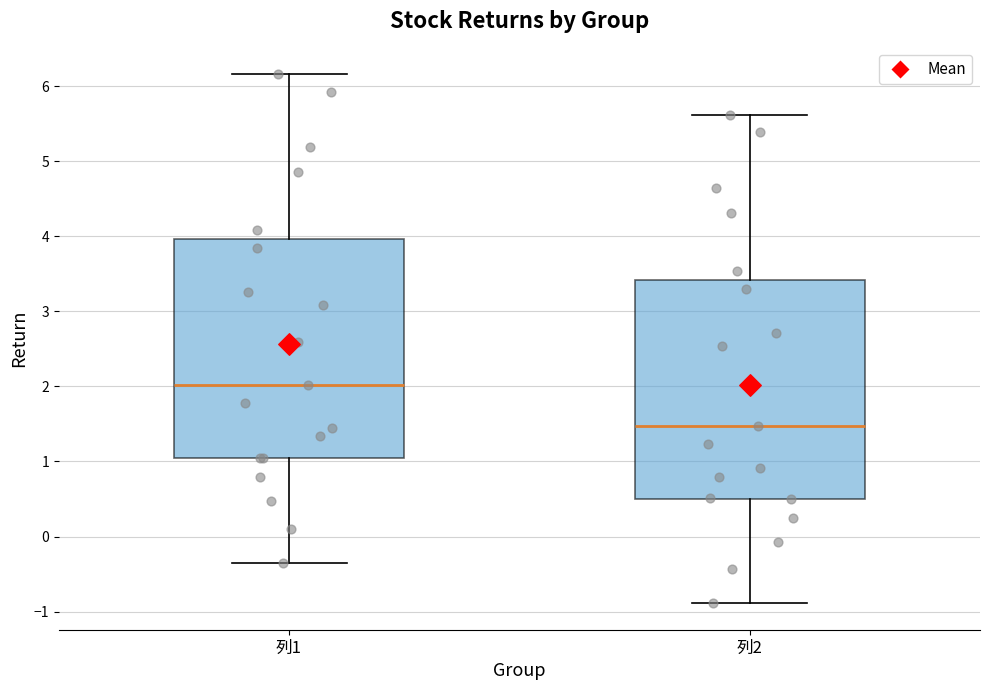

Where does the lower whisker of the box for 列1 end on the y-axis? The values are not printed on the chart, so give them approximately, as read against the axis.

-0.3